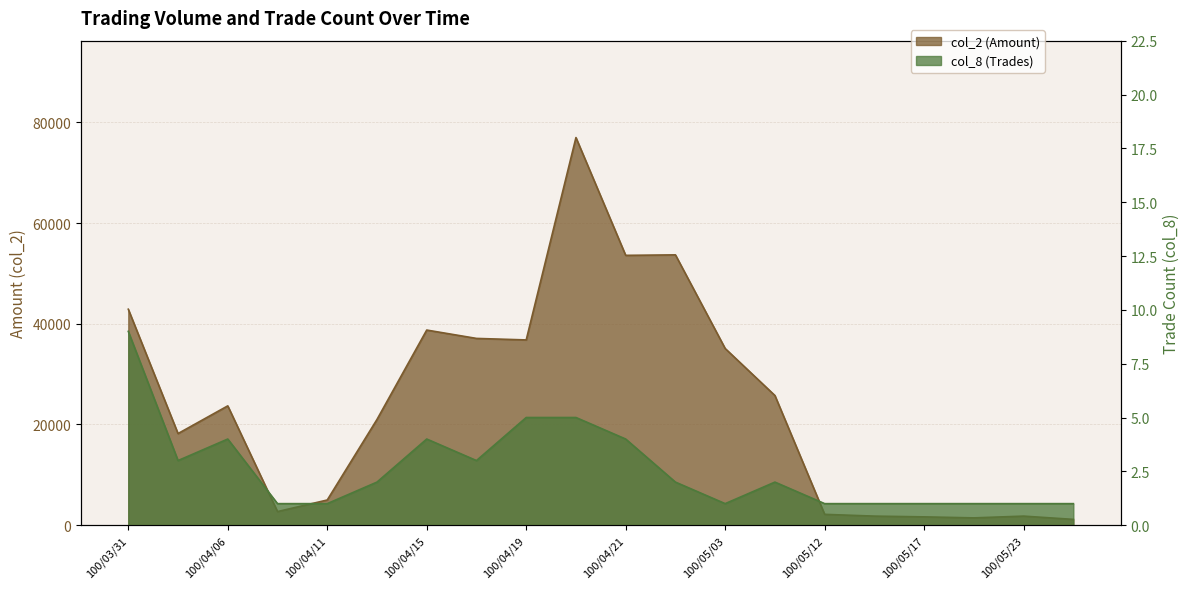

True or false: col_2 (Amount) has more than 1 points higher than both neighbors.

True